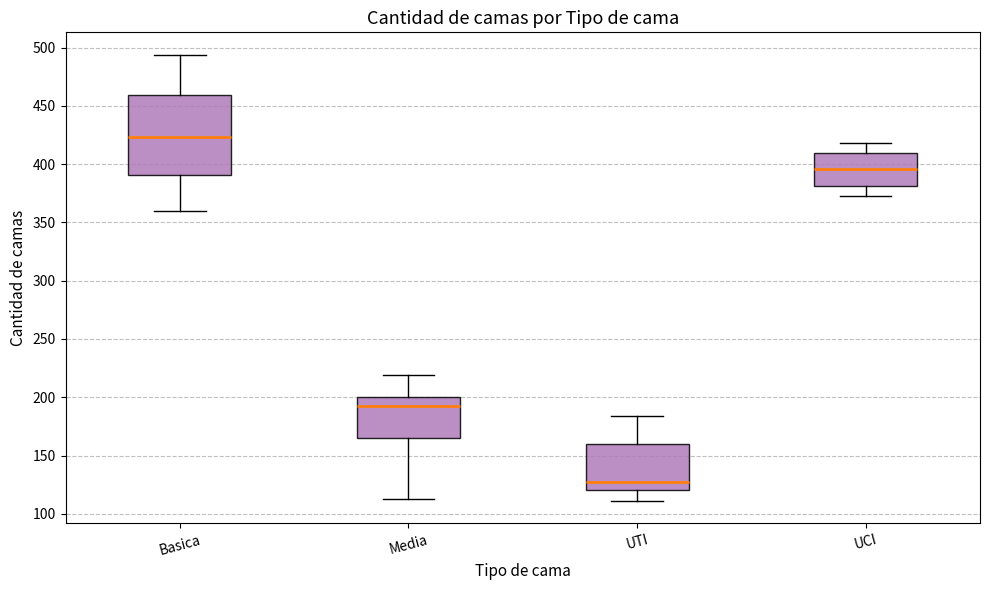

Which box has the lowest median line?

UTI